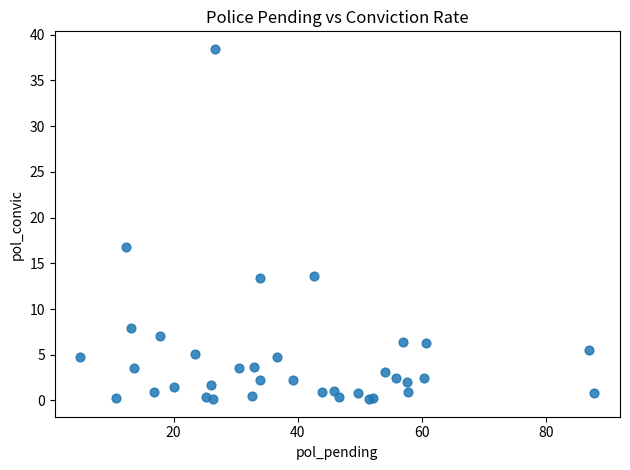

What Y value in the scatter plot is closest to 19?

16.8